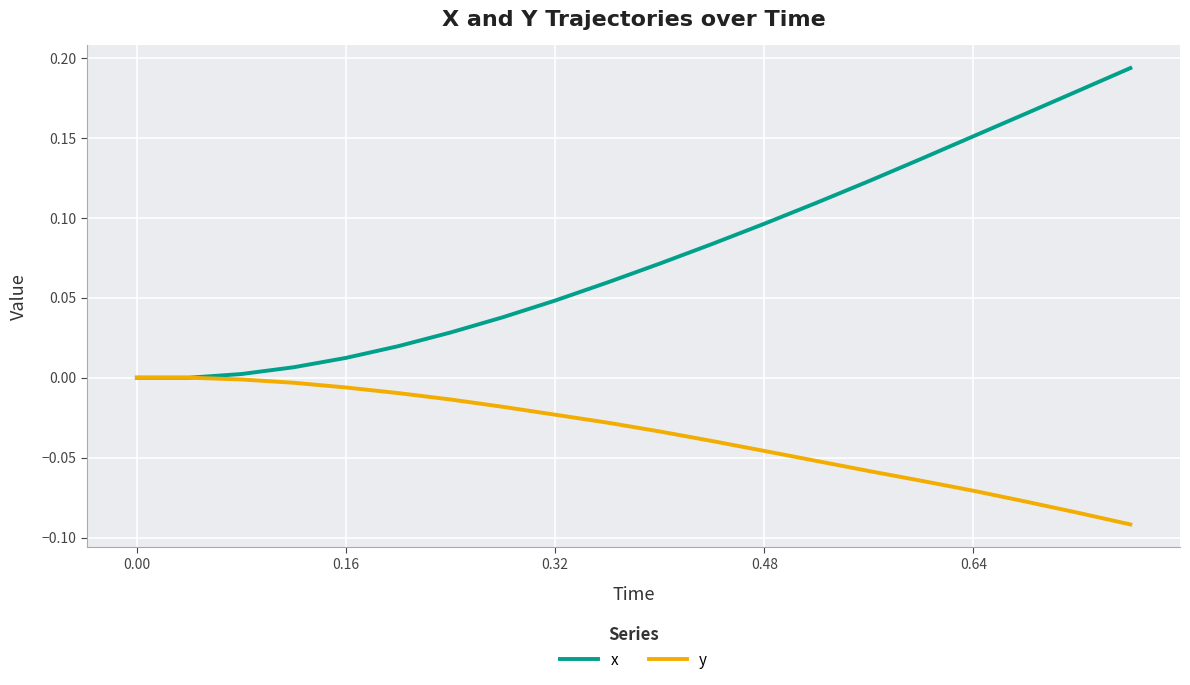

List the series in order of their overall mean, lowest first.

y, x